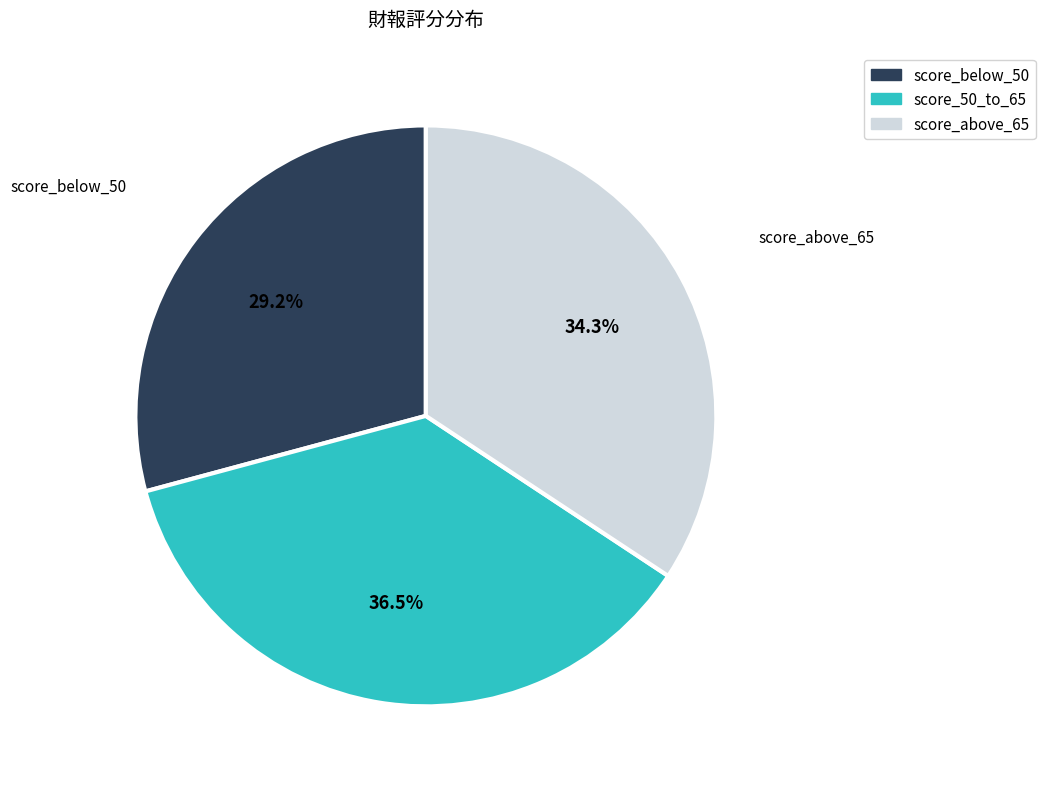

Does any single category account for the majority?

No